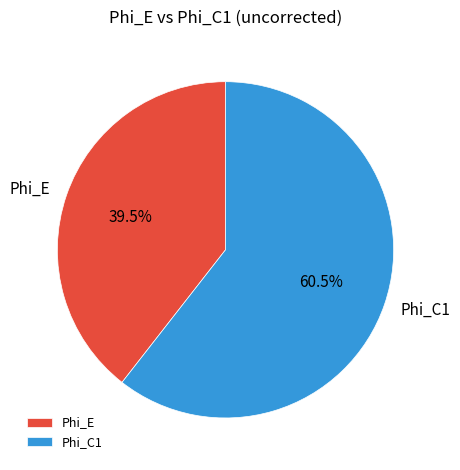

Which has a higher value, Phi_C1 or Phi_E?

Phi_C1